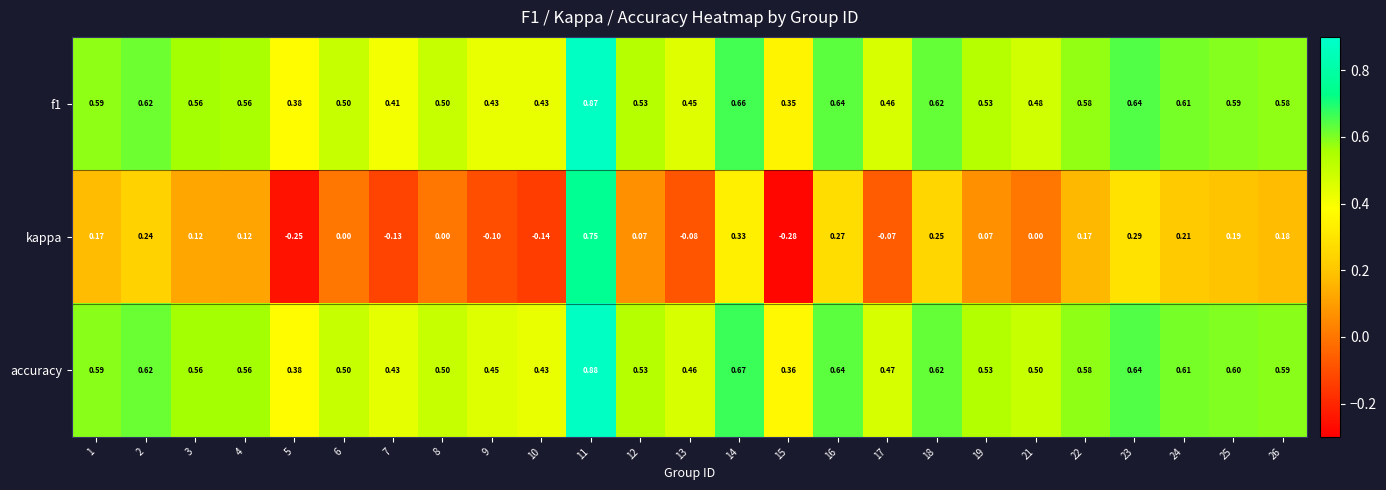

Which series has the largest total across all categories?

accuracy